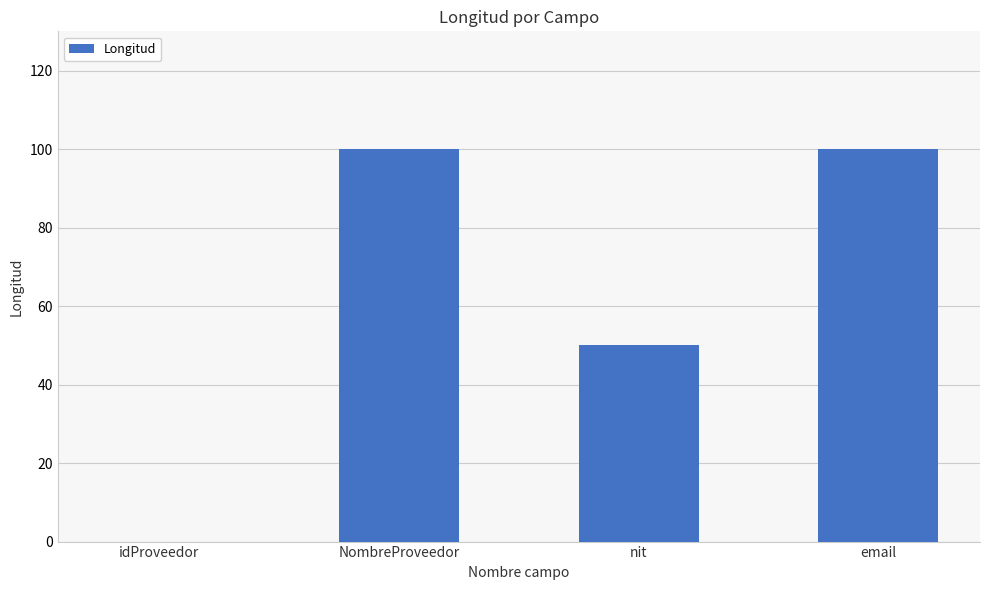

Where is the data nearest to the value 50?

nit